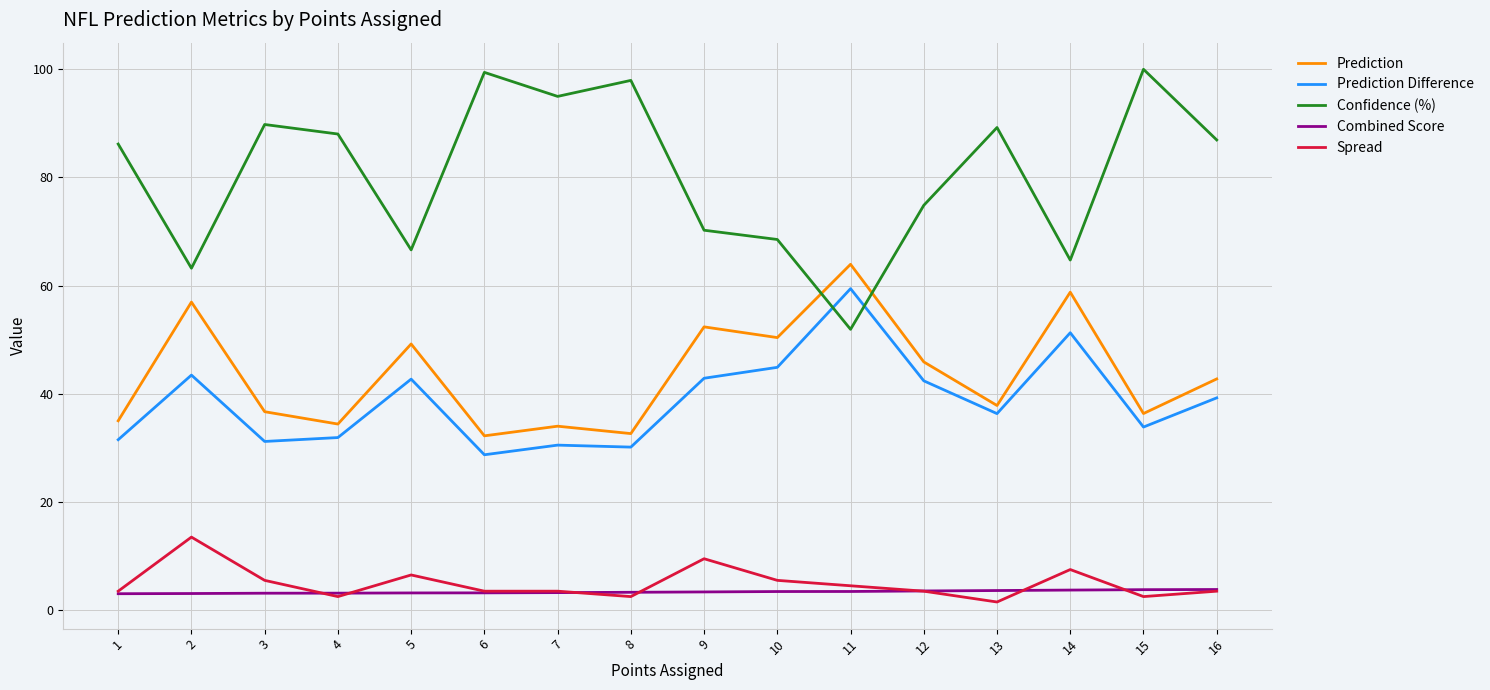

Which series has the largest total across all categories?

Confidence (%)